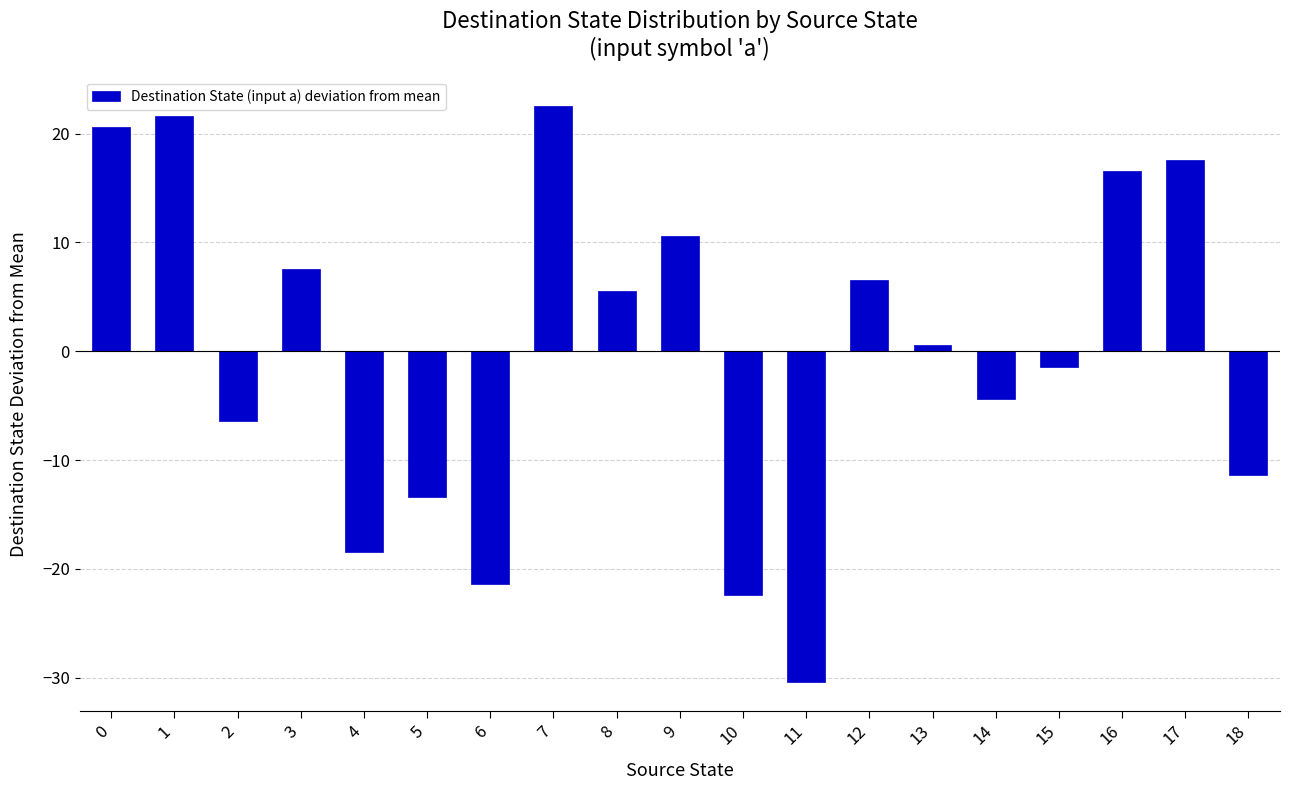

How many distinct data groups are displayed?

1